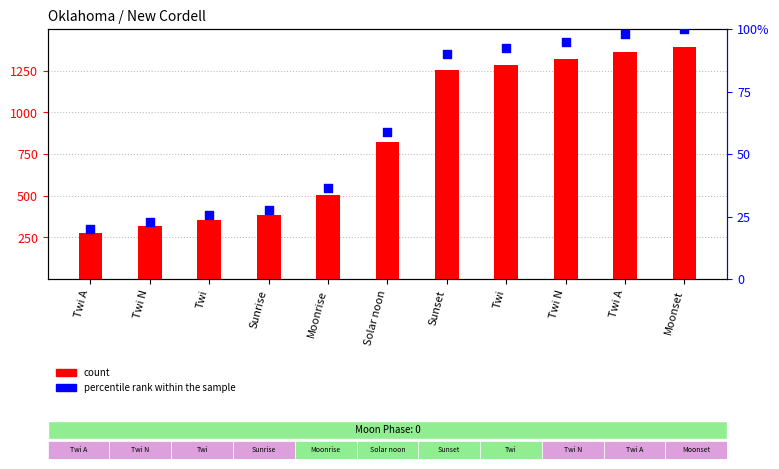

Which series has the widest spread of Y values?

count